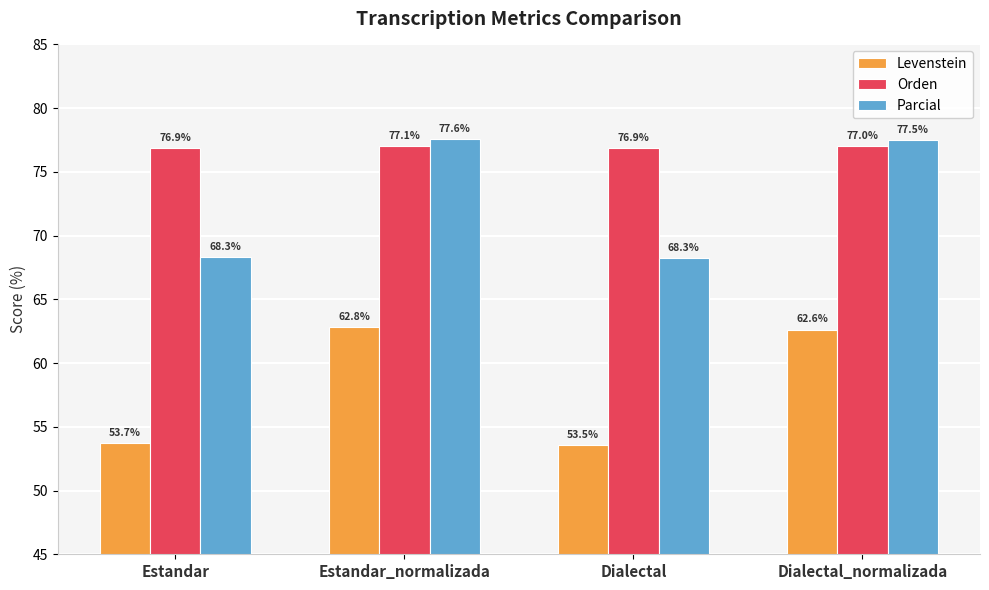

Which series changed the most between Estandar and Dialectal?

Levenstein